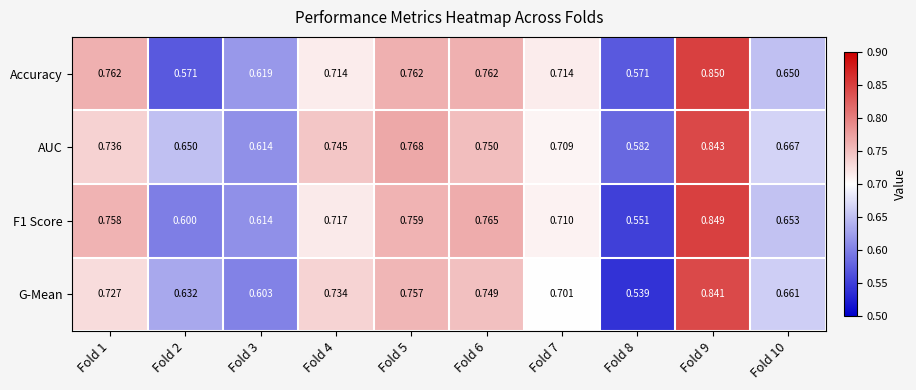

Which label corresponds to the largest value in the chart?

Fold 9